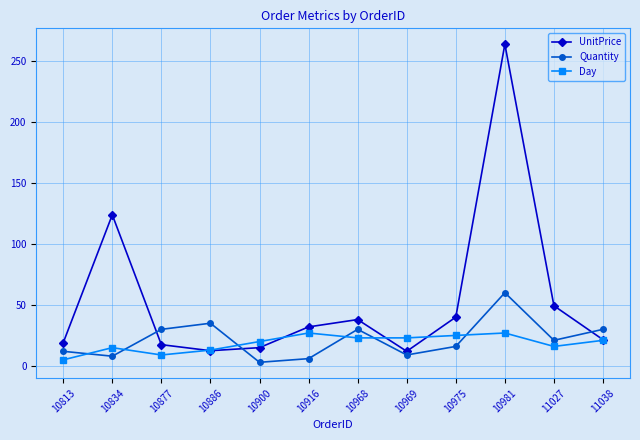

In Quantity, how many points are higher than both neighbors (excluding endpoints)?

3